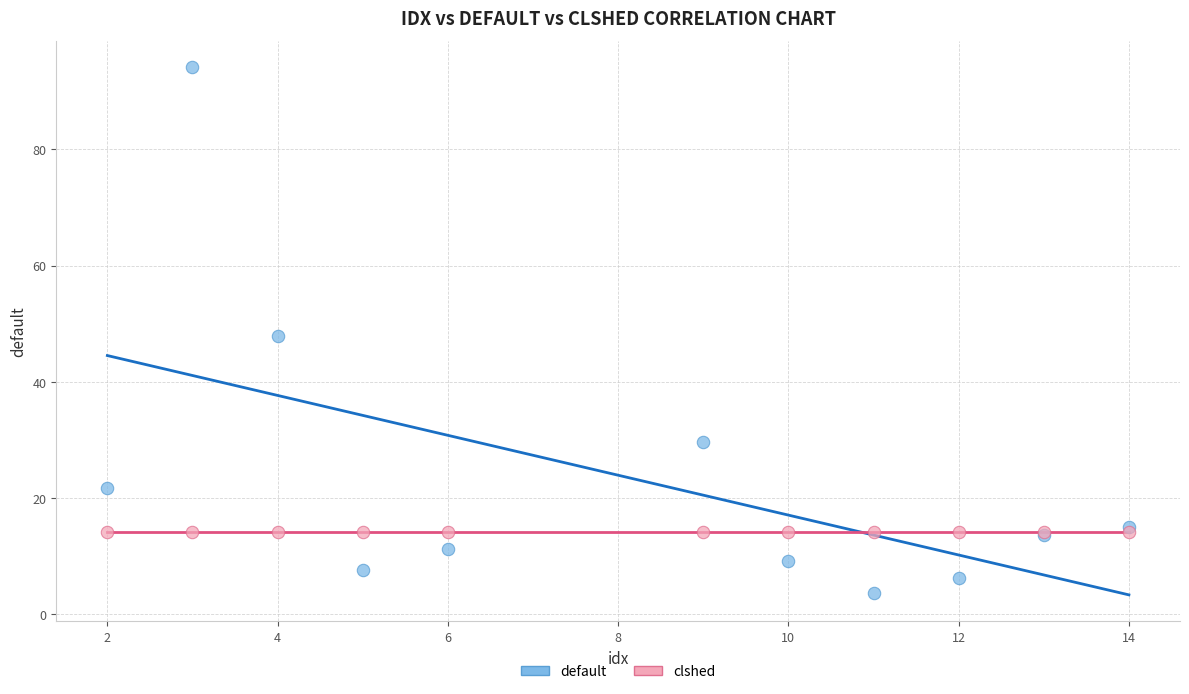

Which series contains the highest Y value?

default